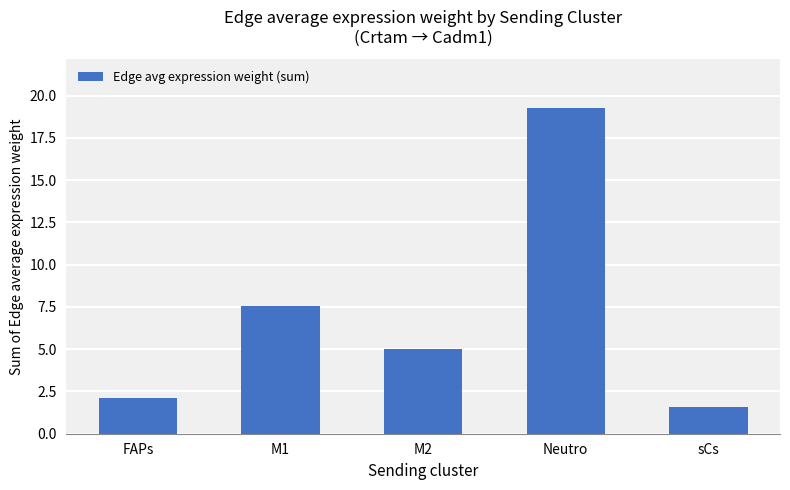

Rank the categories by value from highest to lowest.

Neutro, M1, M2, FAPs, sCs